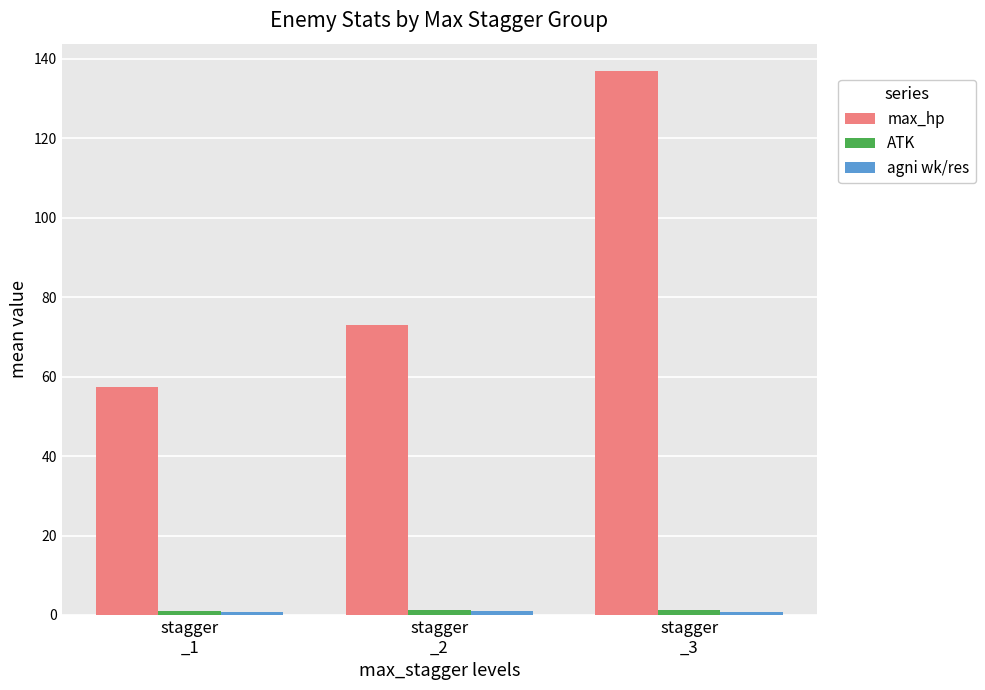

How many groups of bars are there?

3